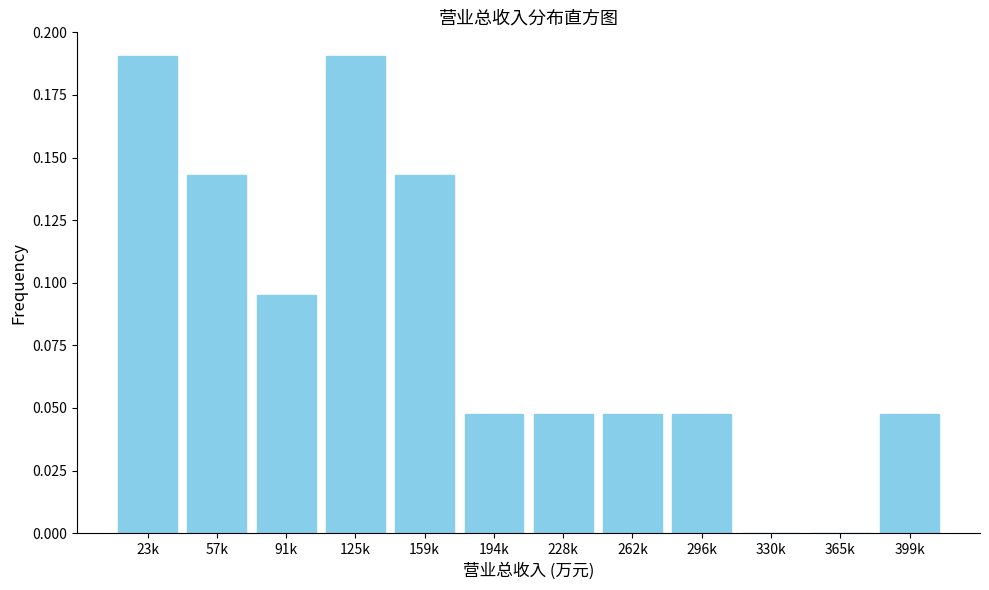

Between 159k and 23k, which is larger?

23k